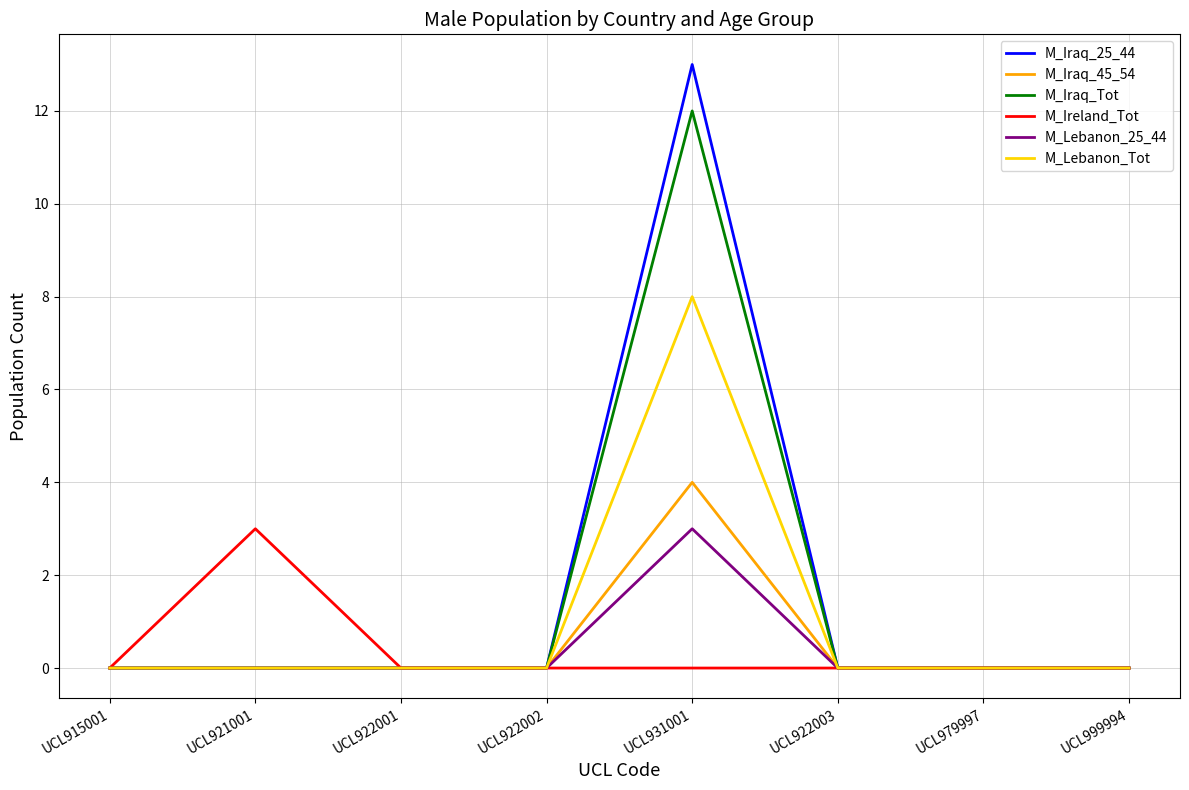

In M_Iraq_Tot, how many points are higher than both neighbors (excluding endpoints)?

1